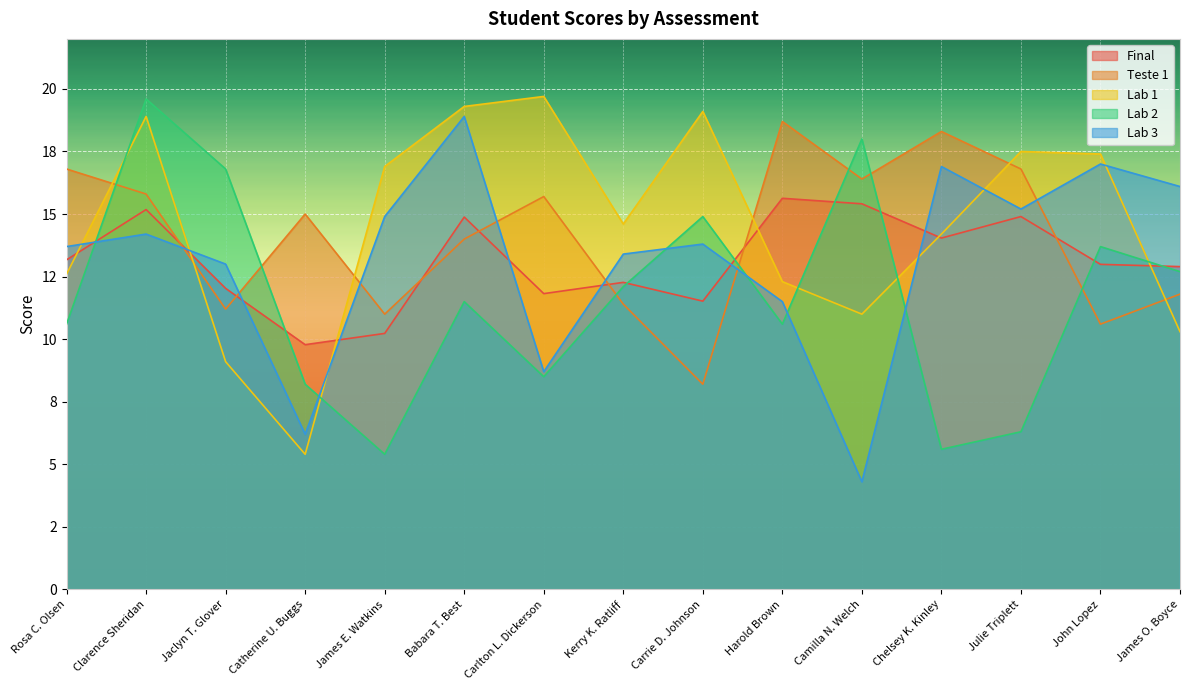

Where does the Lab 3 series first go above 13?

Rosa C. Olsen